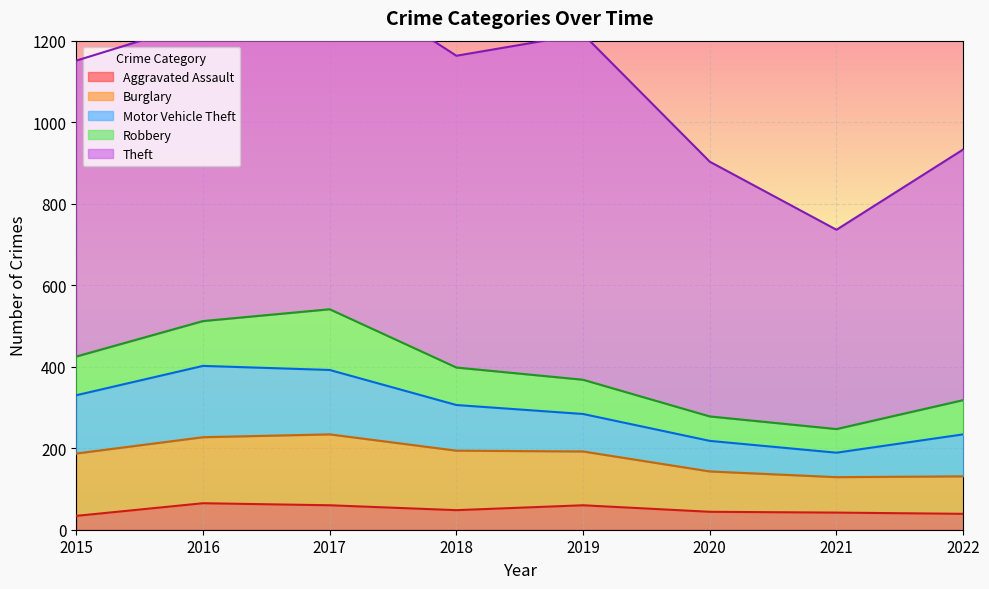

What is the minimum value for Aggravated Assault?

34